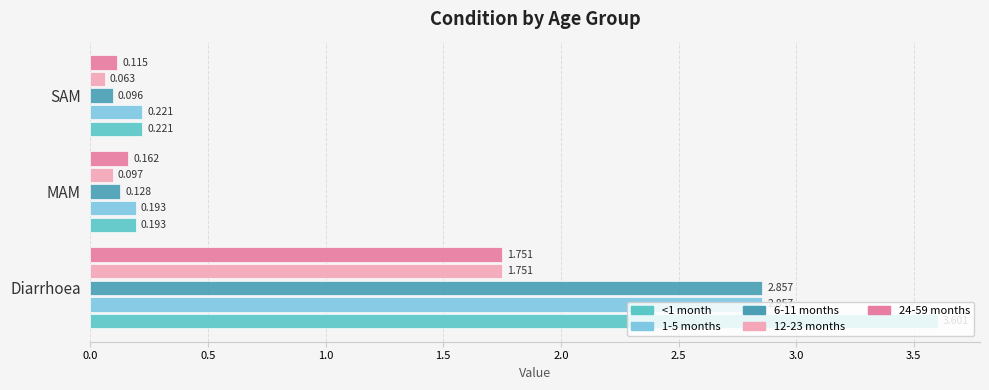

What is the difference between the maximum and minimum values in the 6-11 months series?

2.8